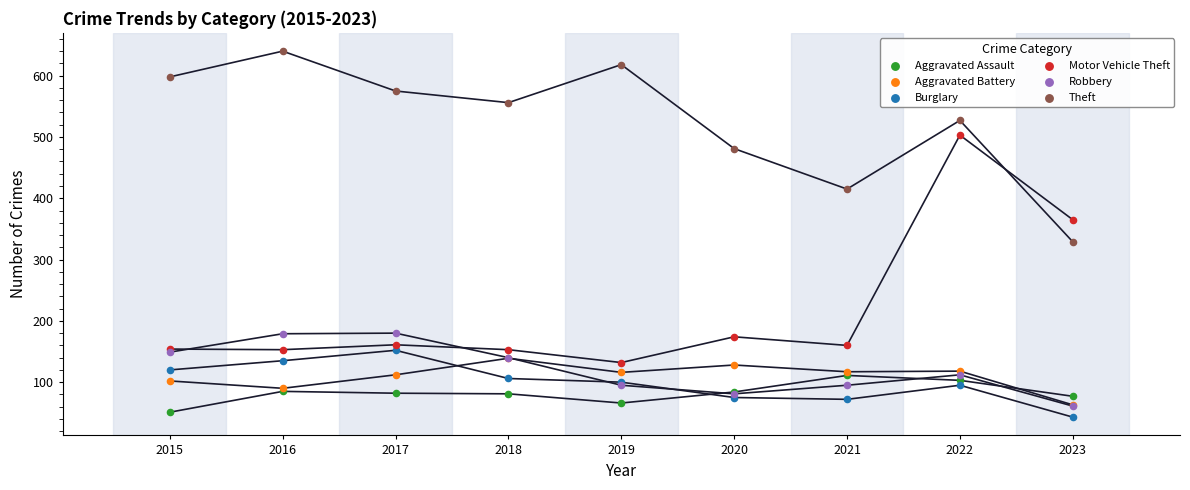

What are all the series names shown in the legend?

Aggravated Assault, Aggravated Battery, Burglary, Motor Vehicle Theft, Robbery, Theft